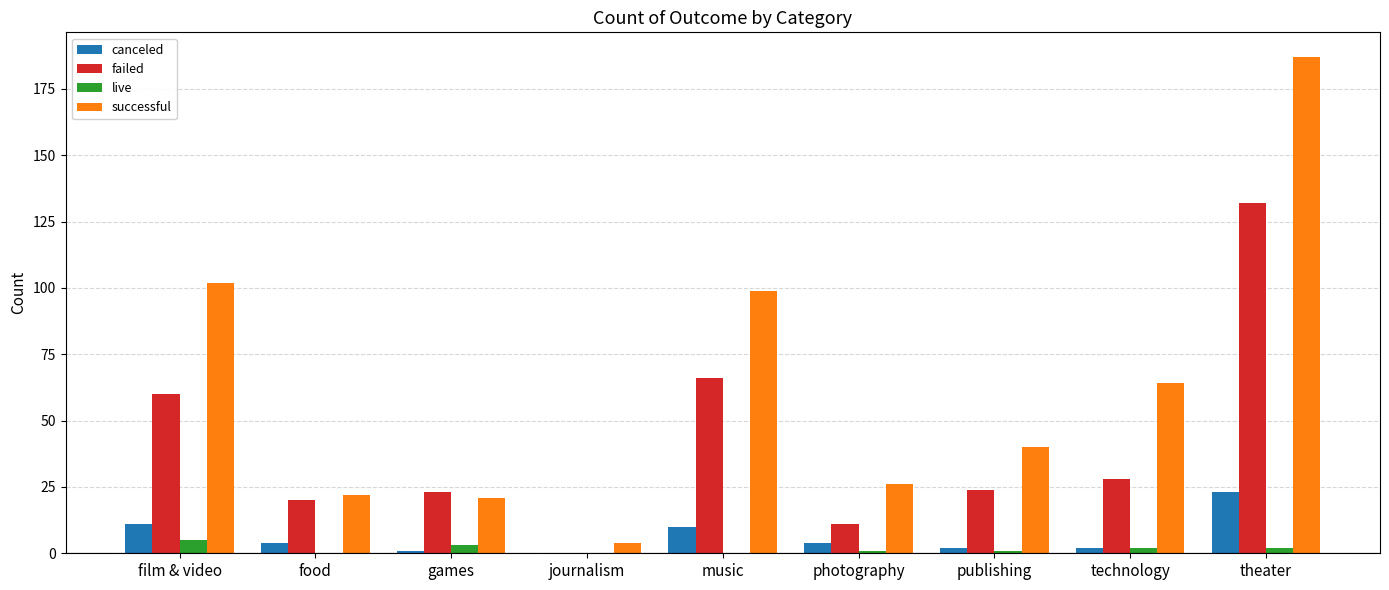

Which label corresponds to the largest value in the chart?

theater